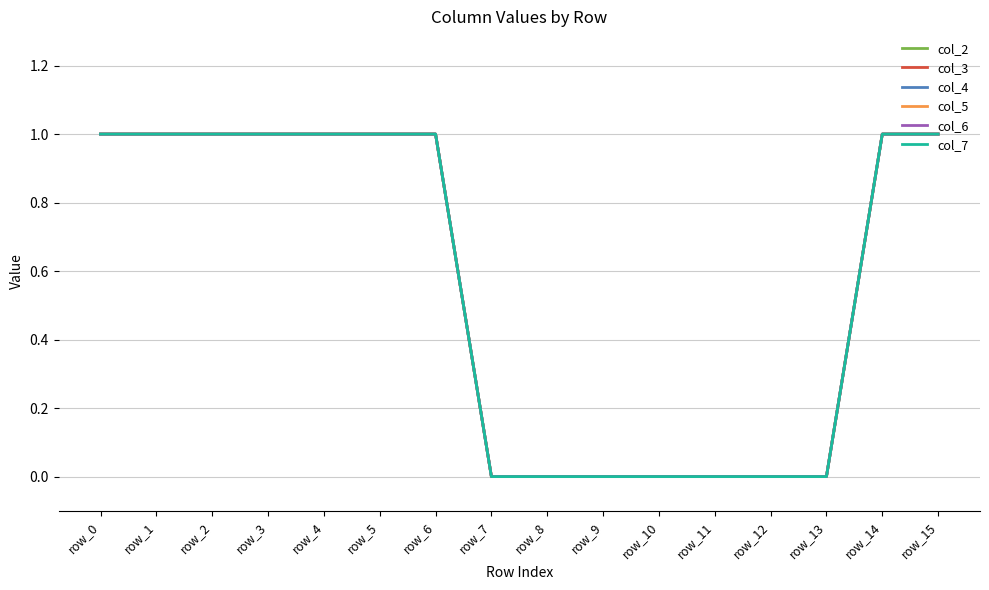

Is the value of col_7 at row_3 greater than the value of col_2 at row_5?

No